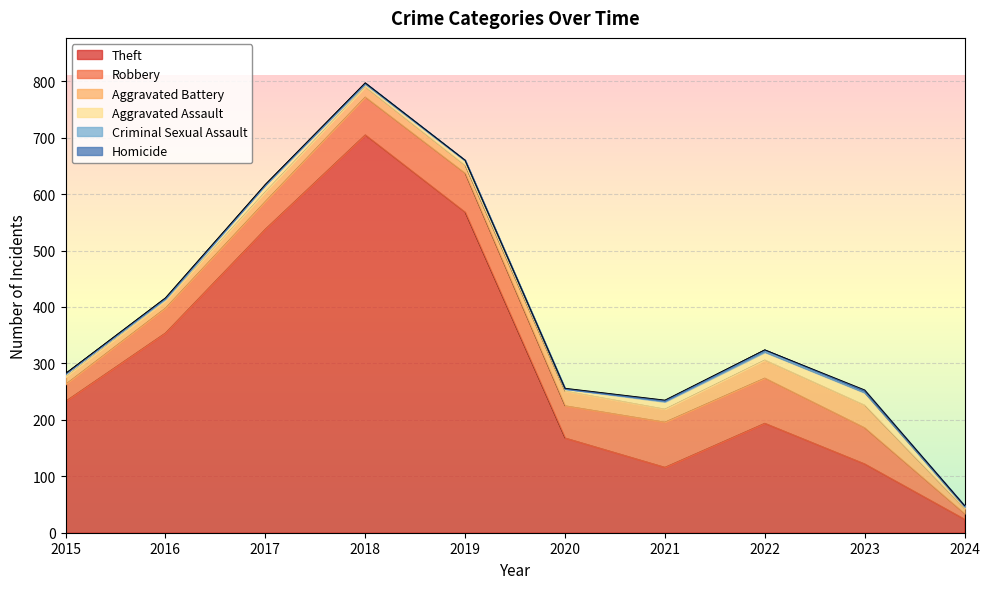

Which series changed the most between 2019 and 2021?

Theft